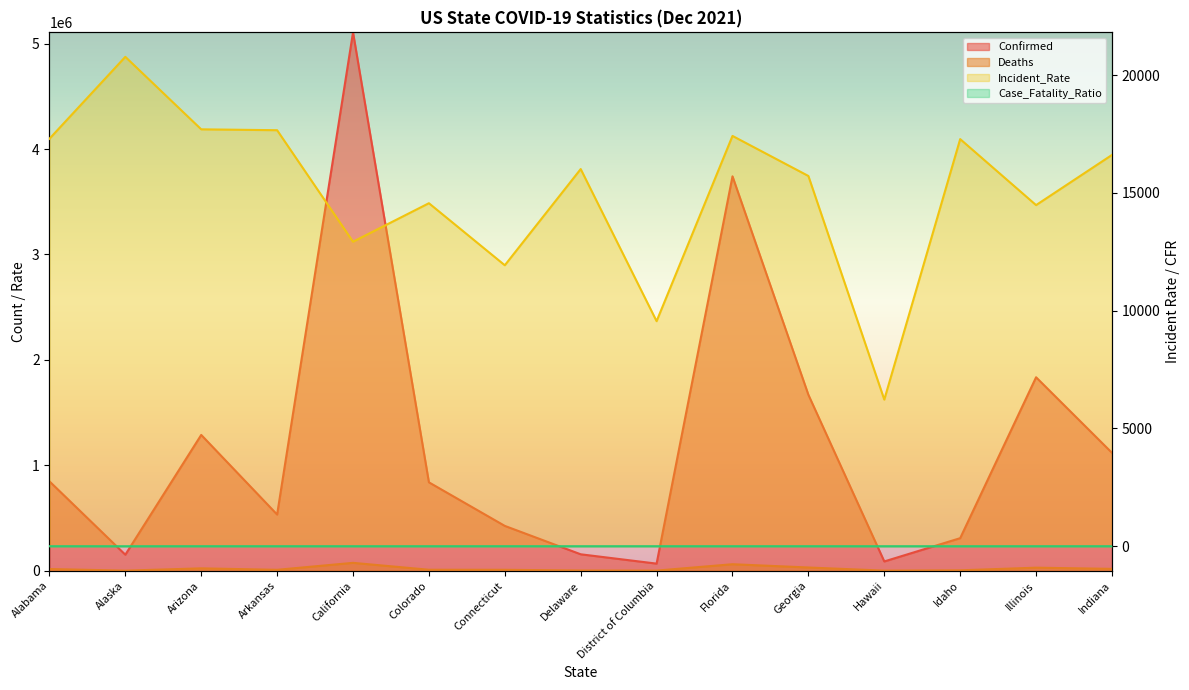

Which category has the highest value in the Confirmed series?

California